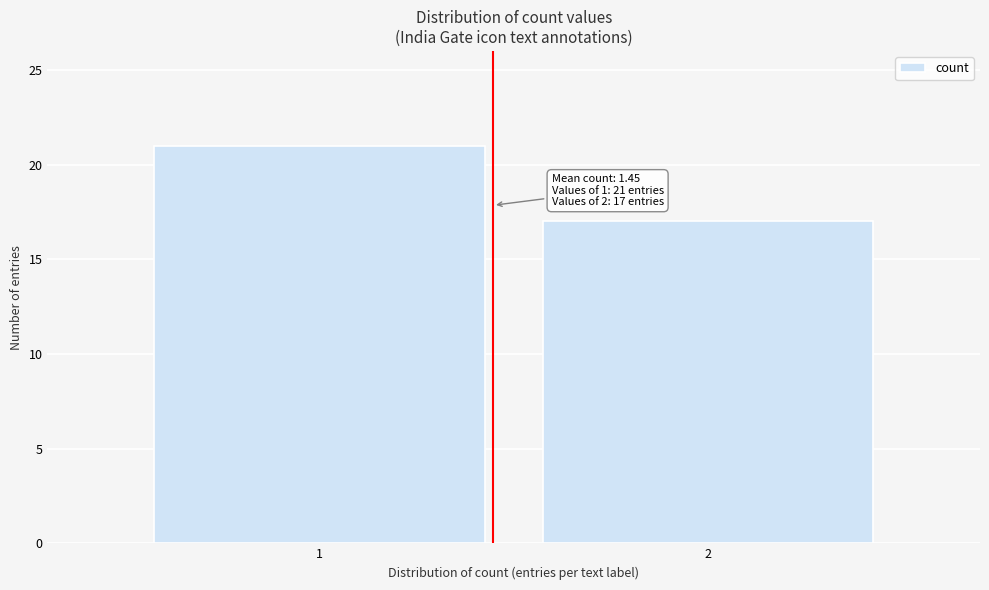

Reading left to right, what are all the values shown in this chart?

1=21	2=17